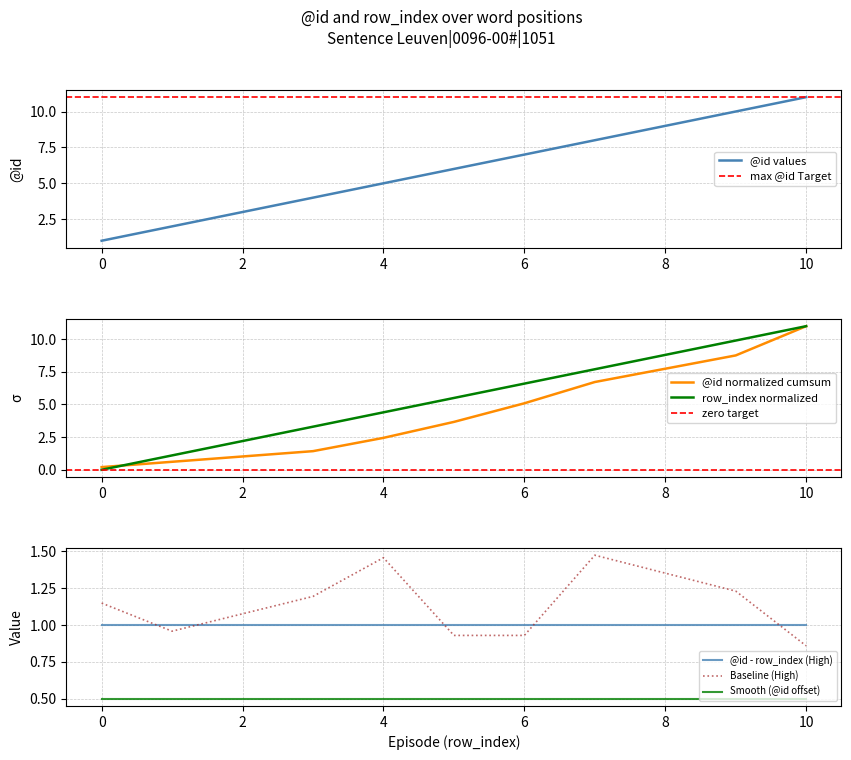

Is it true that @id values equals 7 at 6?

True